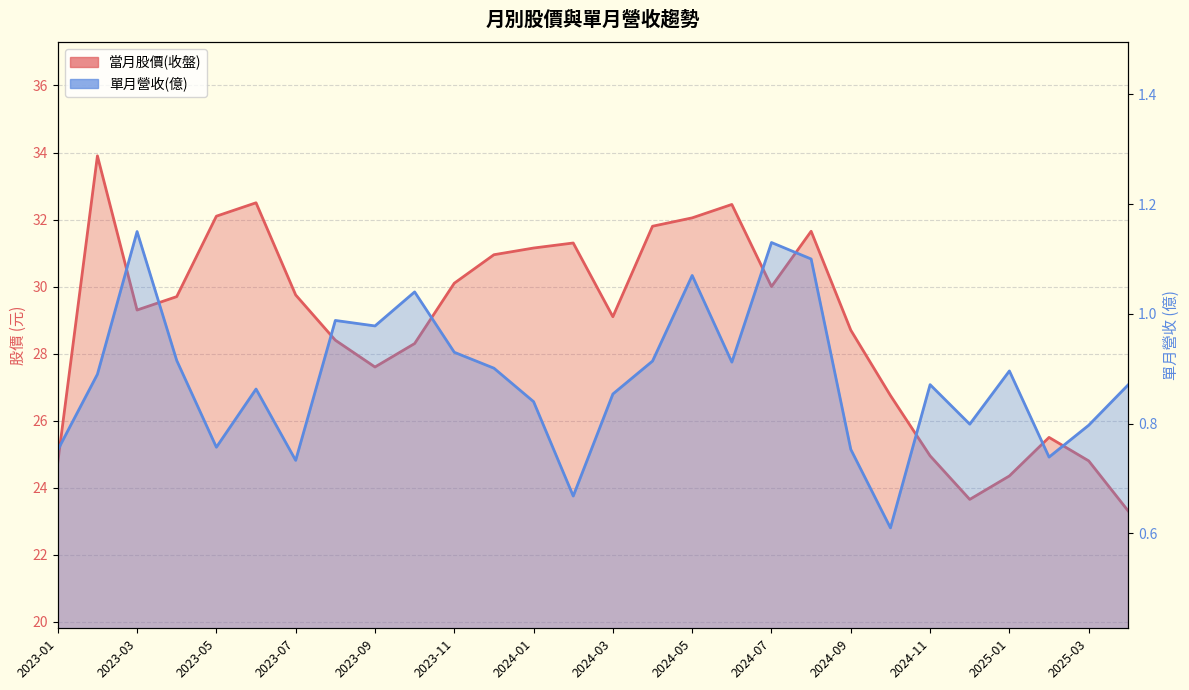

Does the chart display data point markers on the line(s)?

No